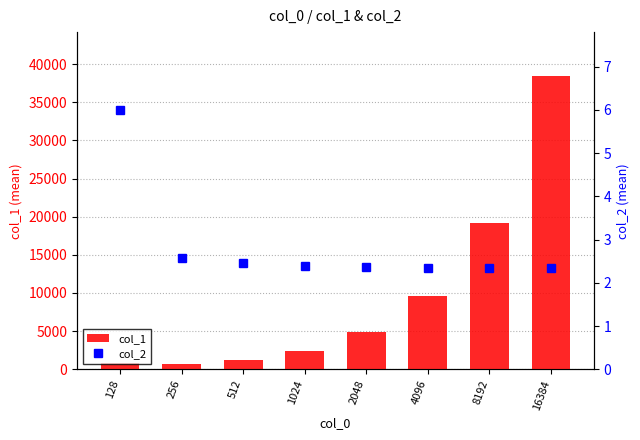

List the labels in order of col_1 value, smallest first.

256, 128, 512, 1024, 2048, 4096, 8192, 16384